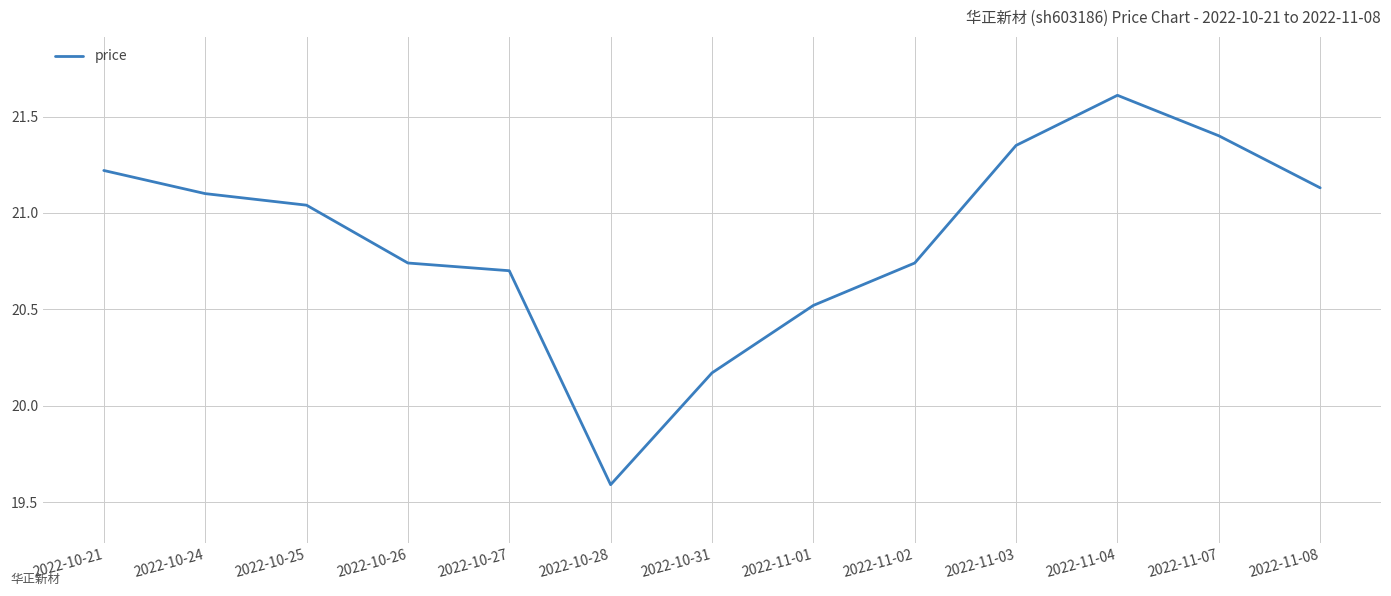

What position from the left is 2022-11-03?

10